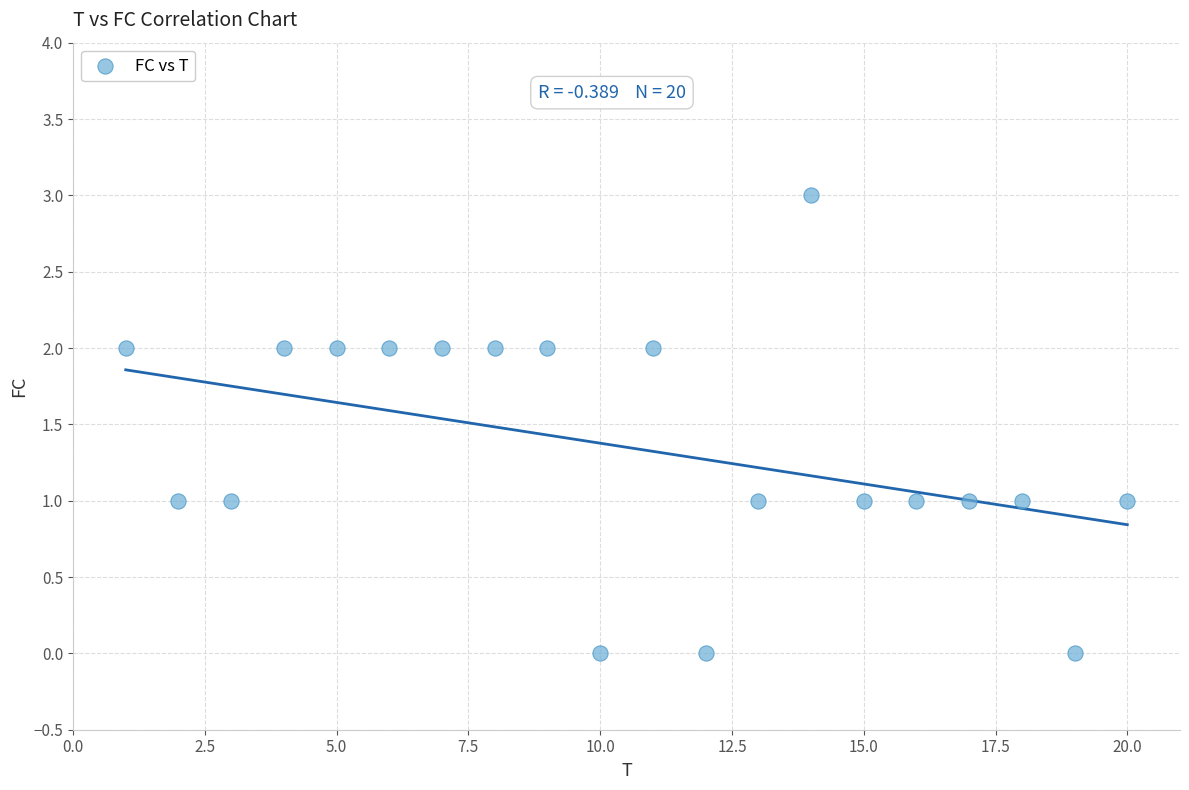

What is the range of Y values (max minus min)?

3